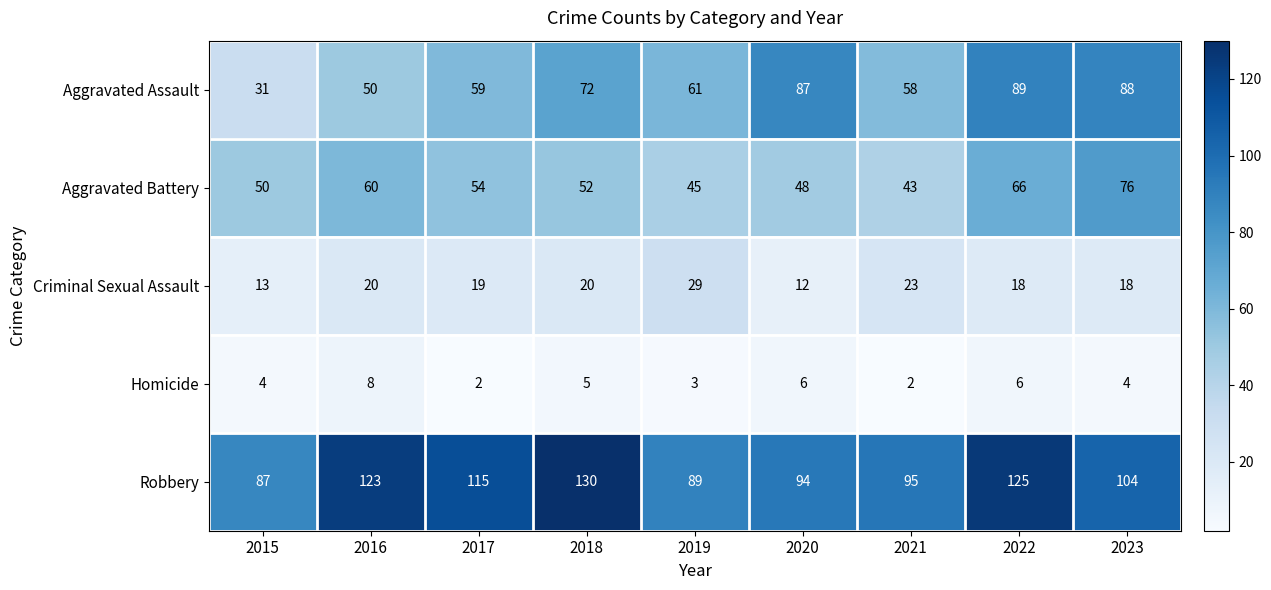

At which category does the chart reach its peak across all series?

2018